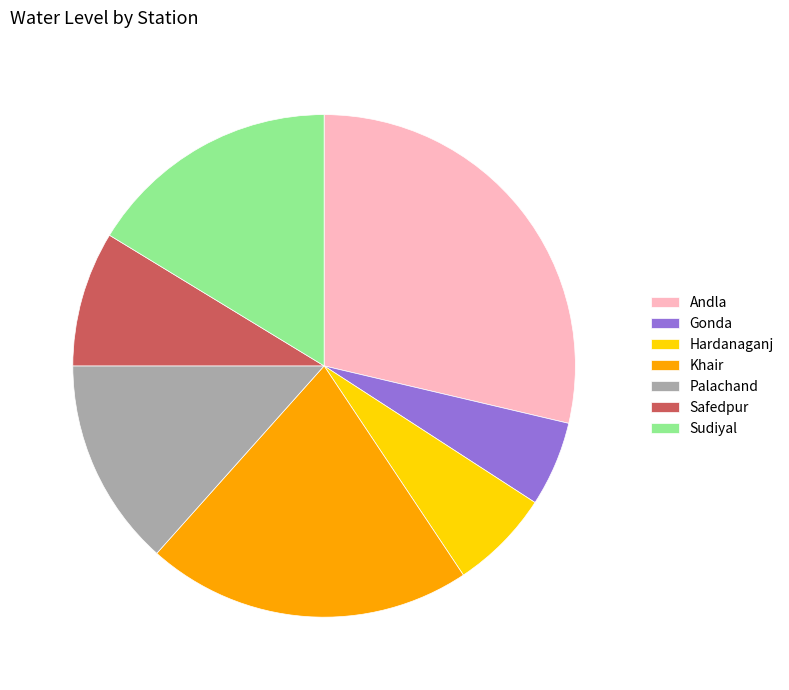

Is it true that Palachand is 6% of the pie?

False